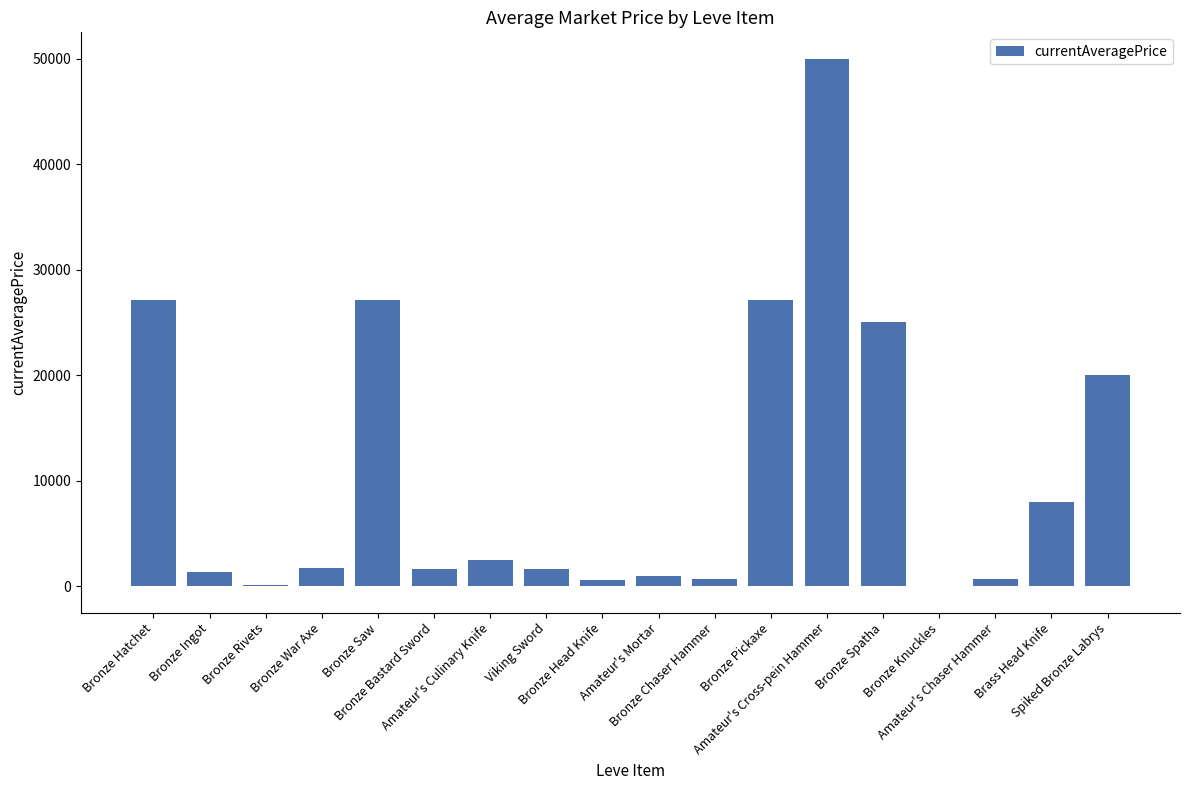

What is the maximum value shown in the chart?

50000.0